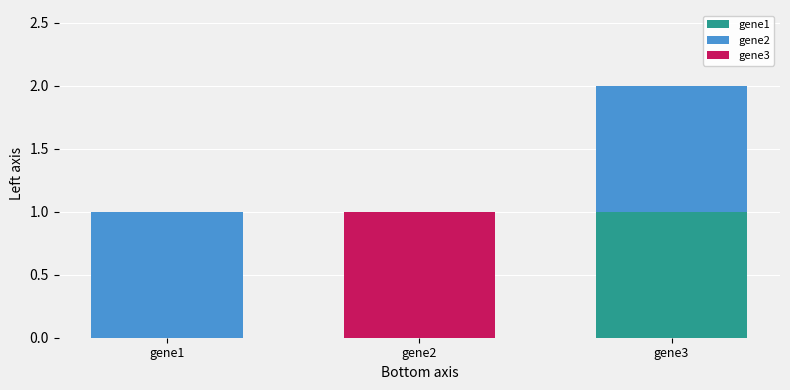

At which label does gene1 reach its peak?

gene3